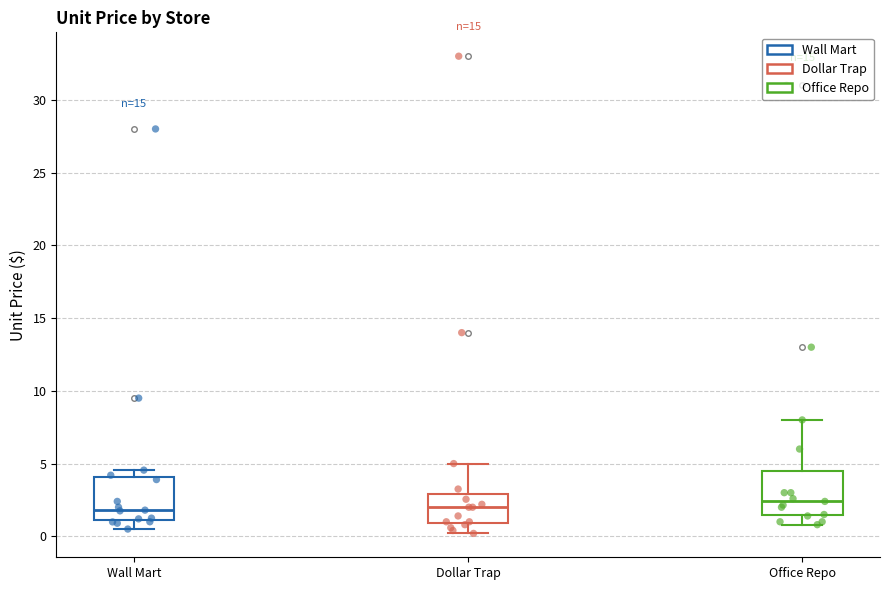

Reading left to right, transcribe this box plot: for each box, give where its median line is, the range the box spans, and where its two whiskers end, as read against the y-axis. The values are not printed on the chart, so give them approximately, as read against the axis.

Wall Mart: median 2.0, box 1.0 to 4.0, whiskers 0.5 to 4.5
Dollar Trap: median 2.0, box 1.0 to 3.0, whiskers 0.0 to 5.0
Office Repo: median 2.5, box 1.5 to 4.5, whiskers 1.0 to 8.0